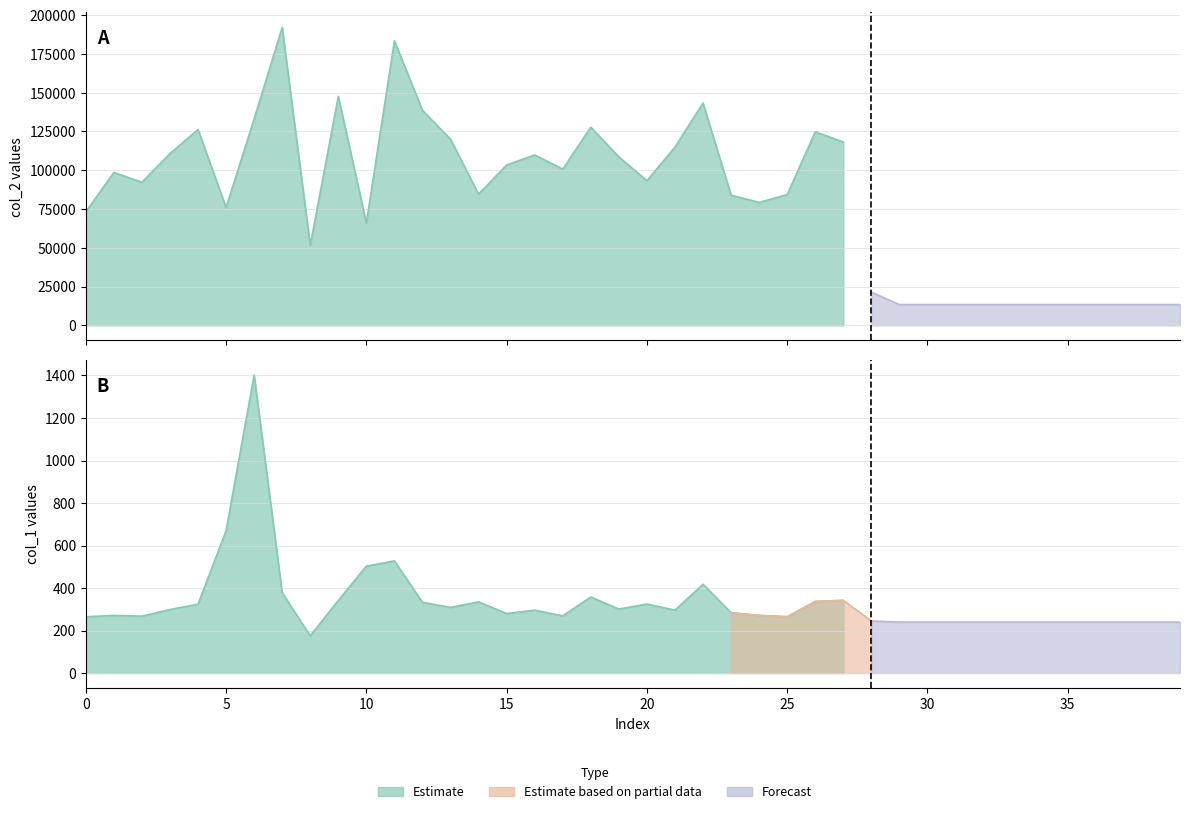

What is the value of the col_2 point at the 20th from the left?

108615